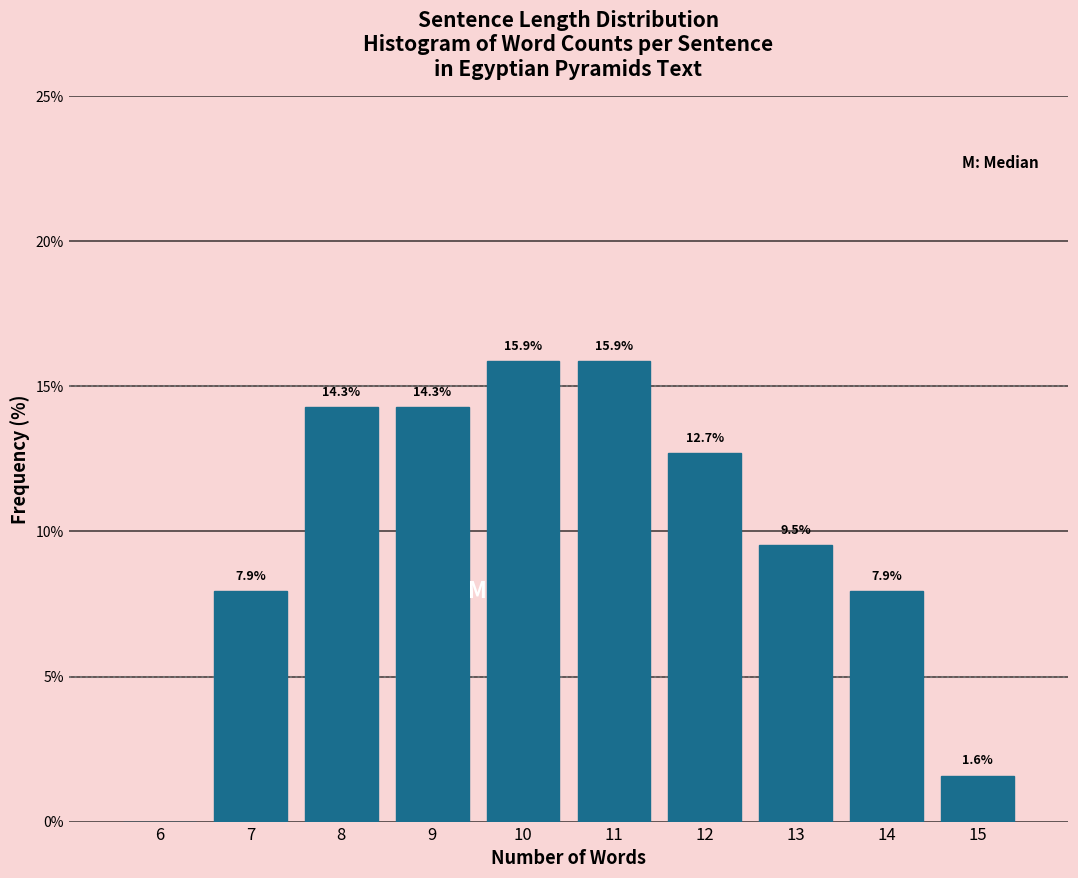

Reading left to right, extract all data points from this chart.

6=0.0	7=7.9	8=14.3	9=14.3	10=15.9	11=15.9	12=12.7	13=9.5	14=7.9	15=1.6